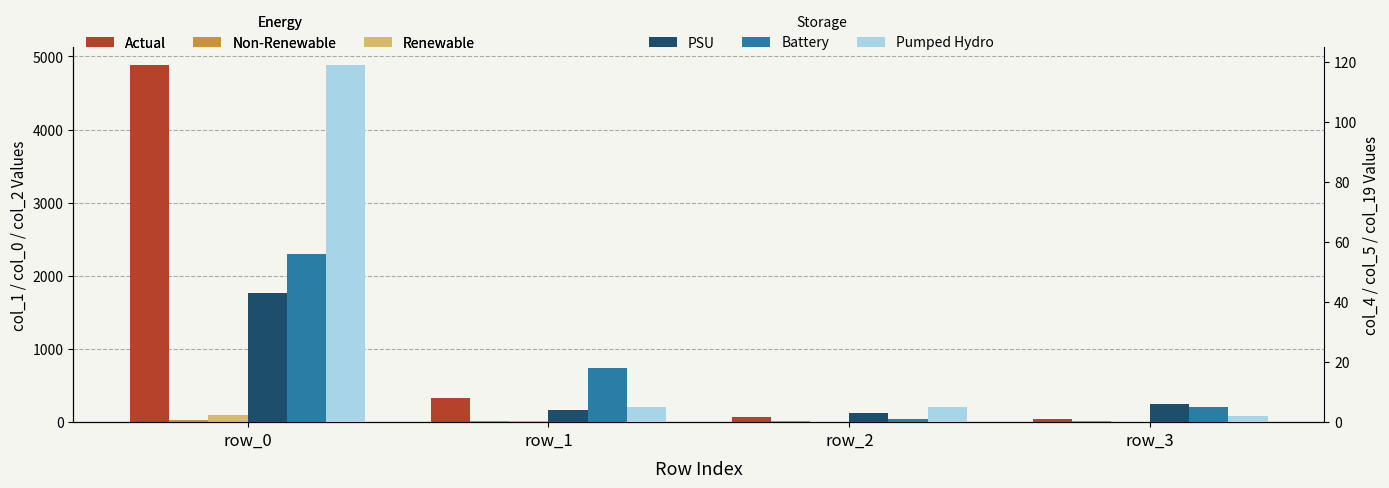

What is the difference between the col_5 (Battery) values at row_2 and row_0?

55